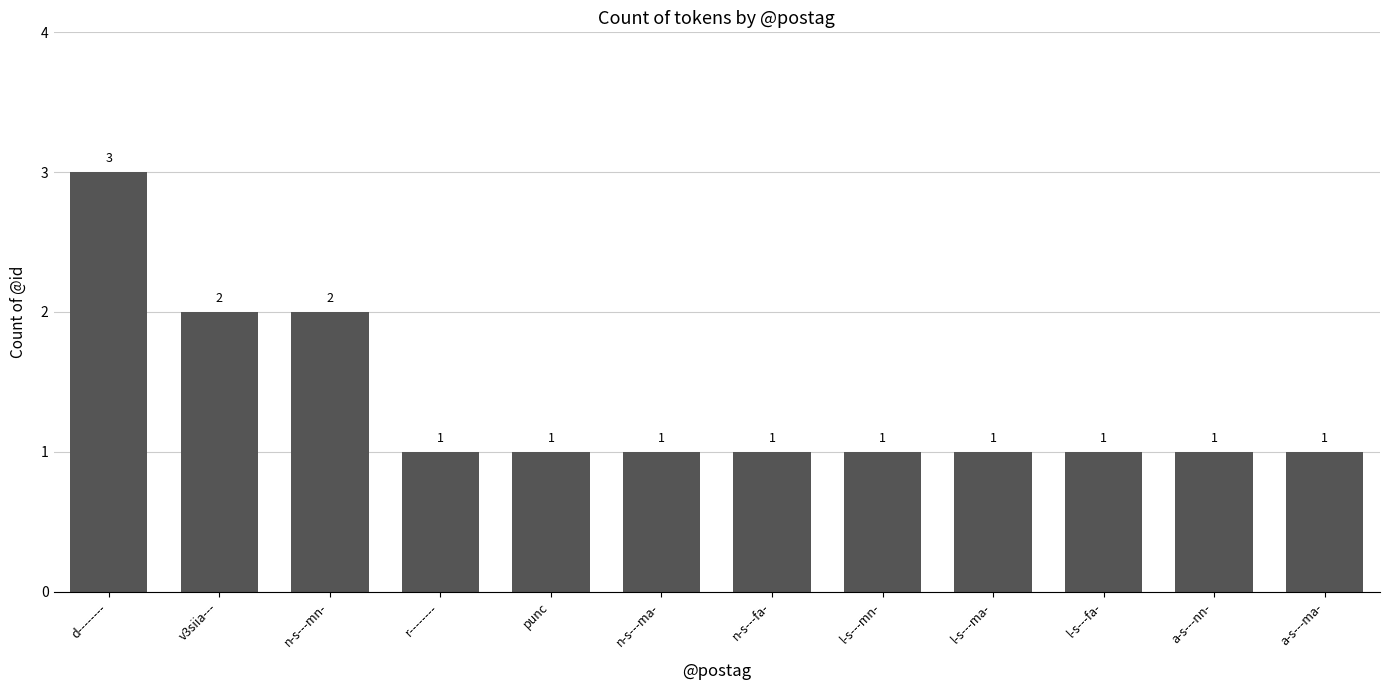

Reading left to right, transcribe all the data shown in this chart.

d--------=3	v3siia---=2	n-s---mn-=2	r--------=1	punc=1	n-s---ma-=1	n-s---fa-=1	l-s---mn-=1	l-s---ma-=1	l-s---fa-=1	a-s---nn-=1	a-s---ma-=1